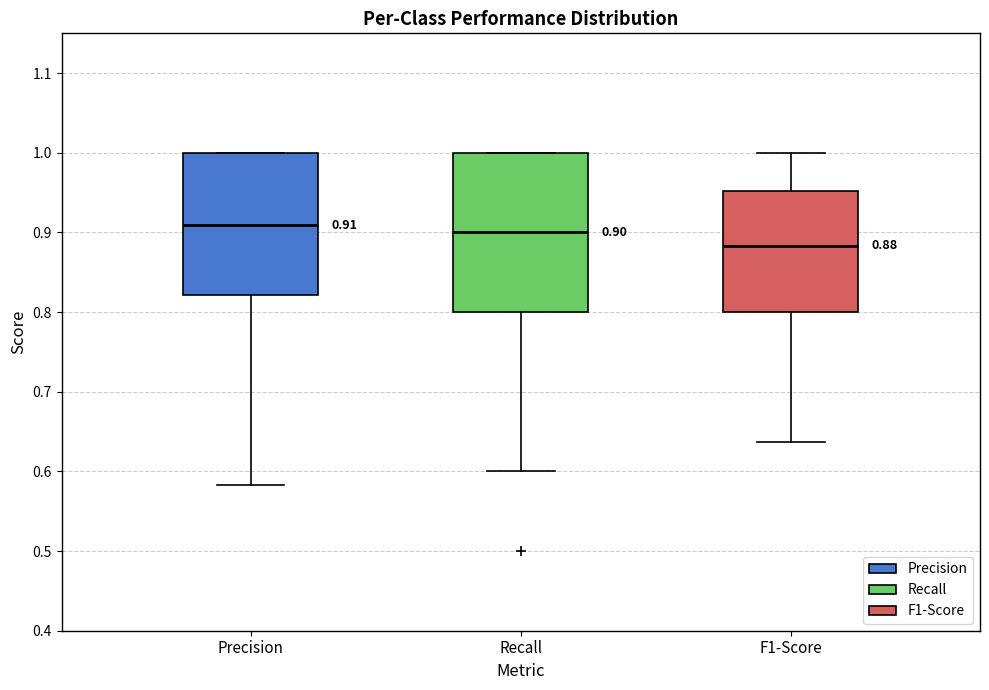

Which box is the tallest, from its lower edge to its upper edge?

Recall